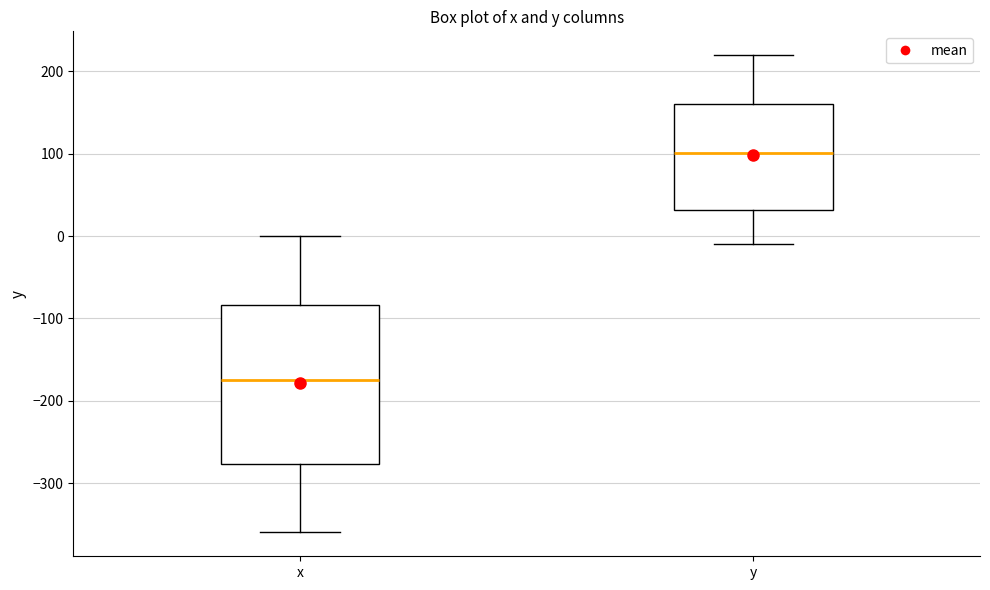

Which box is the tallest, from its lower edge to its upper edge?

x